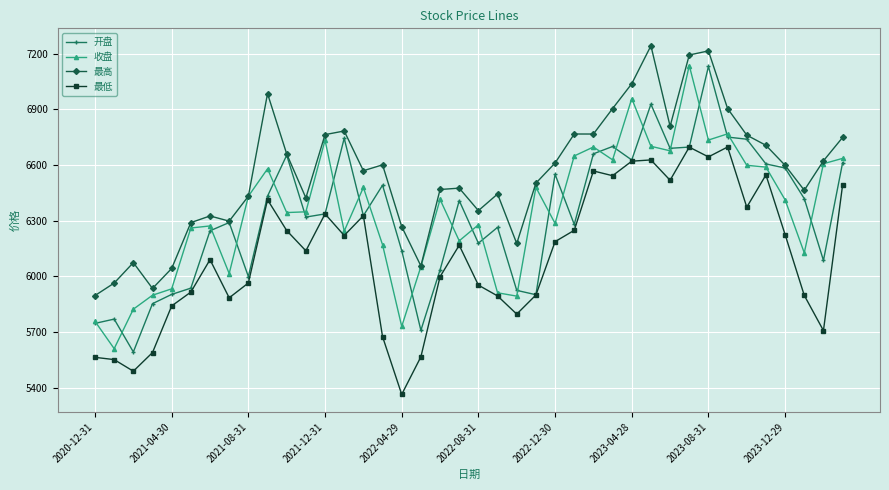

True or false: 开盘 has more than 1 points higher than both neighbors.

True